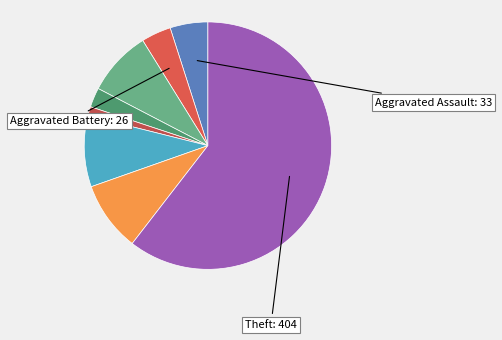

How many slices are in this pie chart?

8